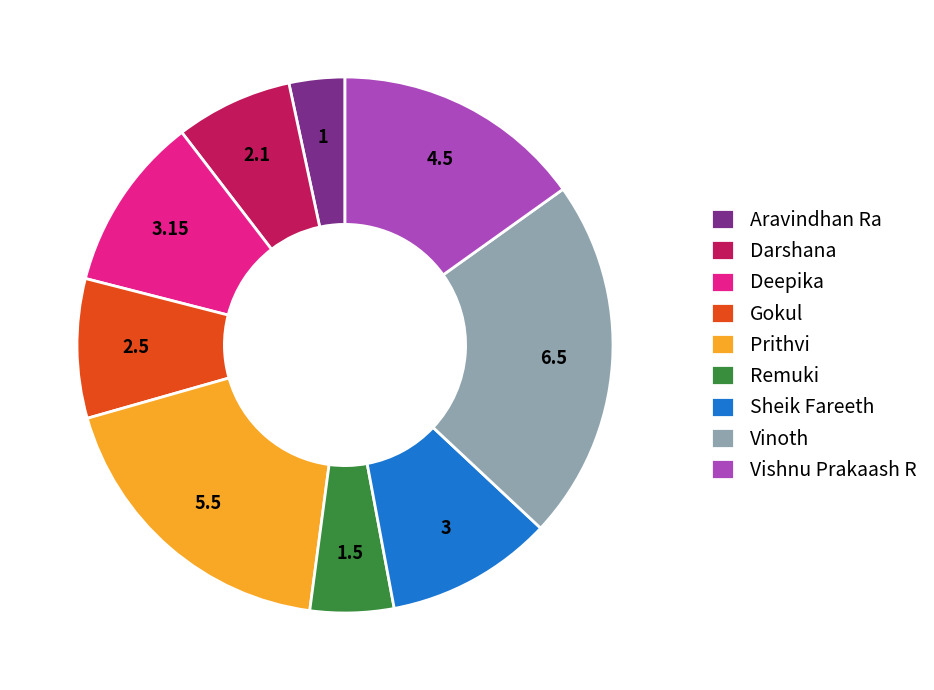

Rank the categories by value from highest to lowest.

Vinoth, Prithvi, Vishnu Prakaash R, Deepika, Sheik Fareeth, Gokul, Darshana, Remuki, Aravindhan Ra